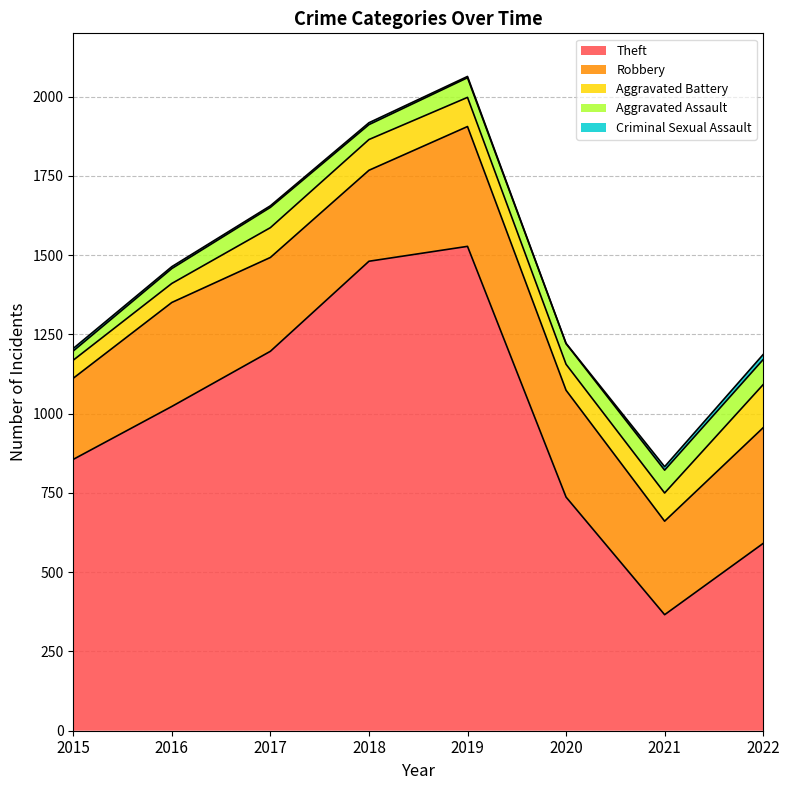

The Robbery series shows 337 at 2020. True or false?

True